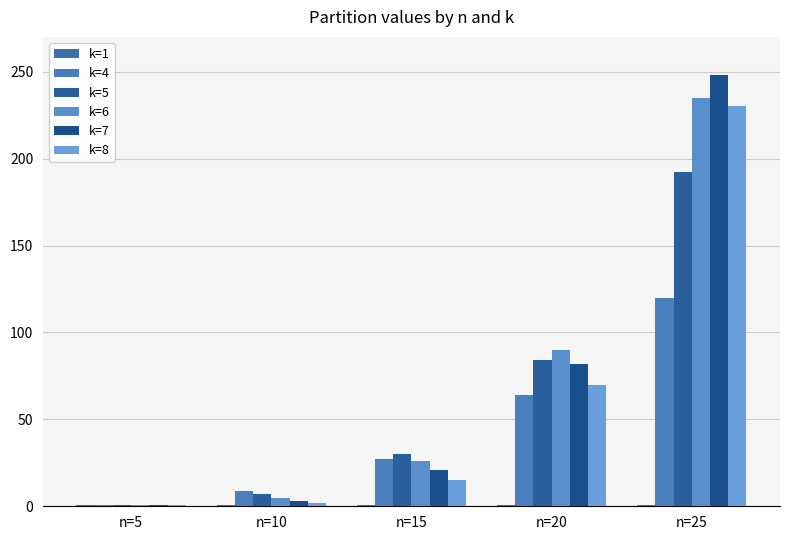

At n=5, list the series in order from largest to smallest.

k=1, k=4, k=5, k=6, k=7, k=8